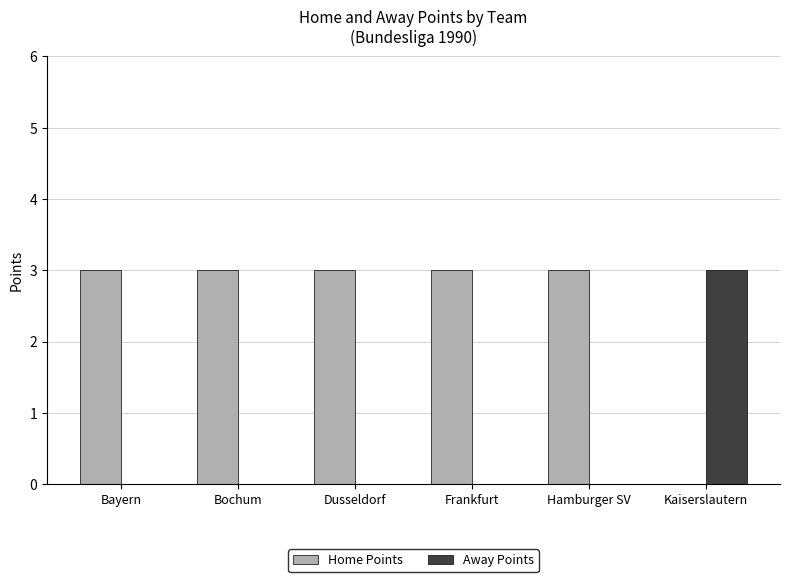

Reading left to right, list all the values displayed in this chart.

Home Points: Bayern=3	Bochum=3	Dusseldorf=3	Frankfurt=3	Hamburger SV=3	Kaiserslautern=0
Away Points: Bayern=0	Bochum=0	Dusseldorf=0	Frankfurt=0	Hamburger SV=0	Kaiserslautern=3